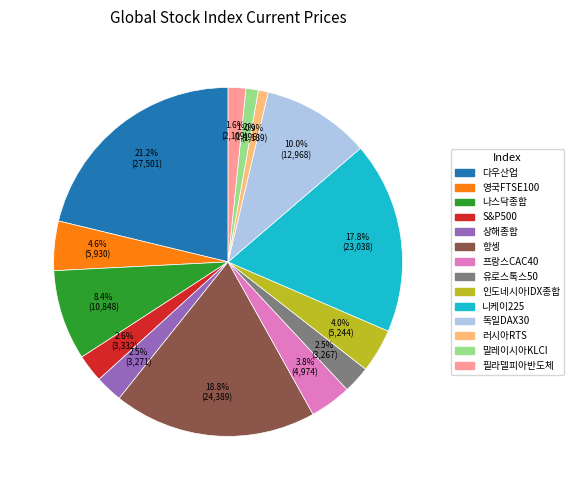

To the nearest percent, what portion does 프랑스CAC40 represent?

4%